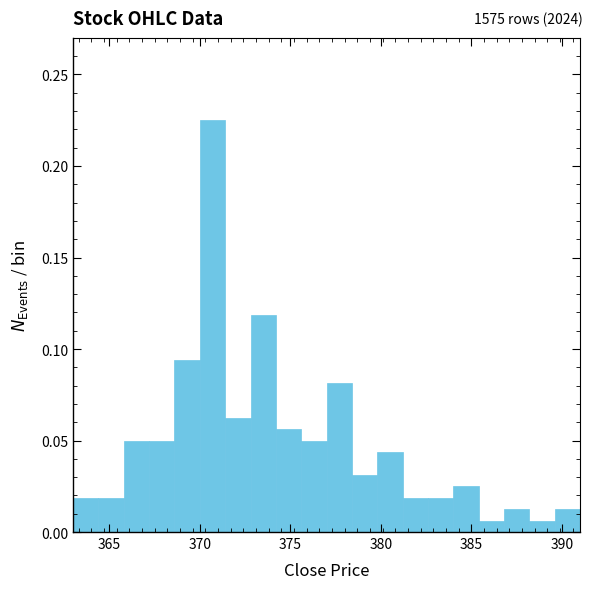

Read against the x-axis, roughly where is the centre of the tallest bar?

370.5